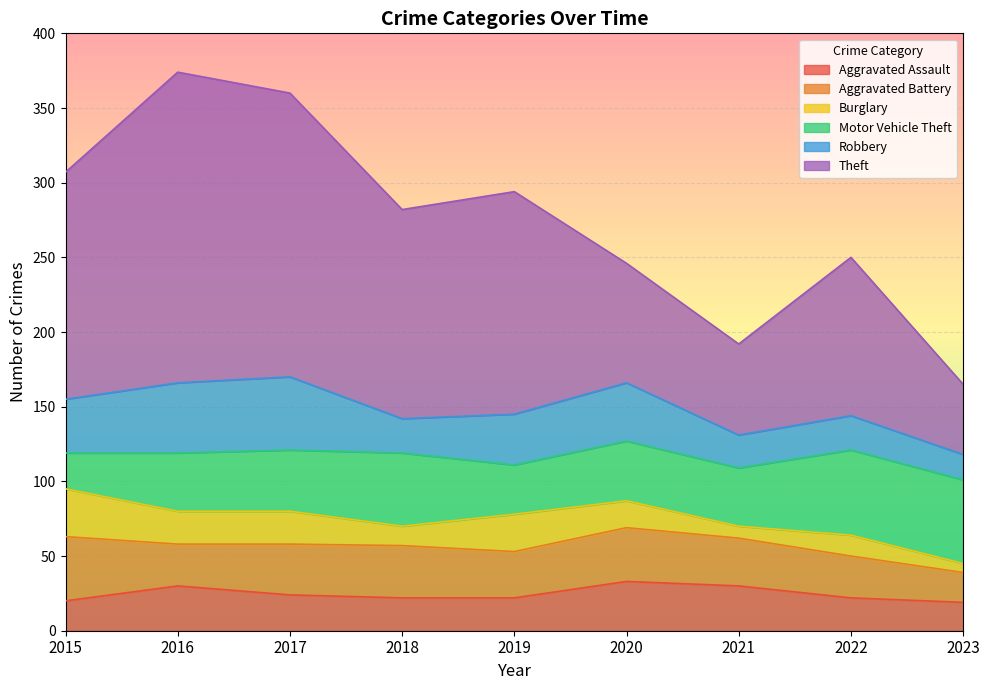

What is the average value of the Burglary series?

18